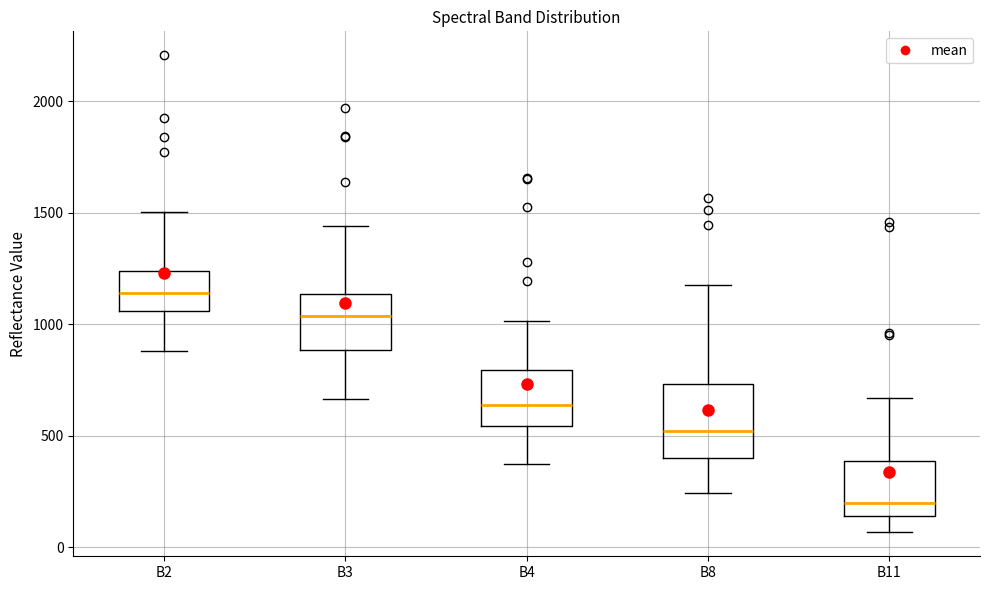

Comparing the boxes themselves (not the whiskers), which one is the tallest?

B8